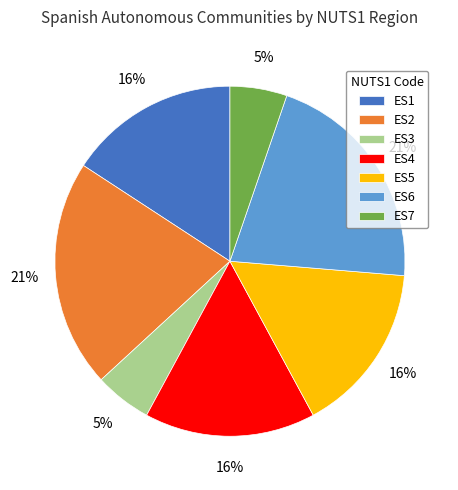

Is there any slice that represents more than half of the pie?

No